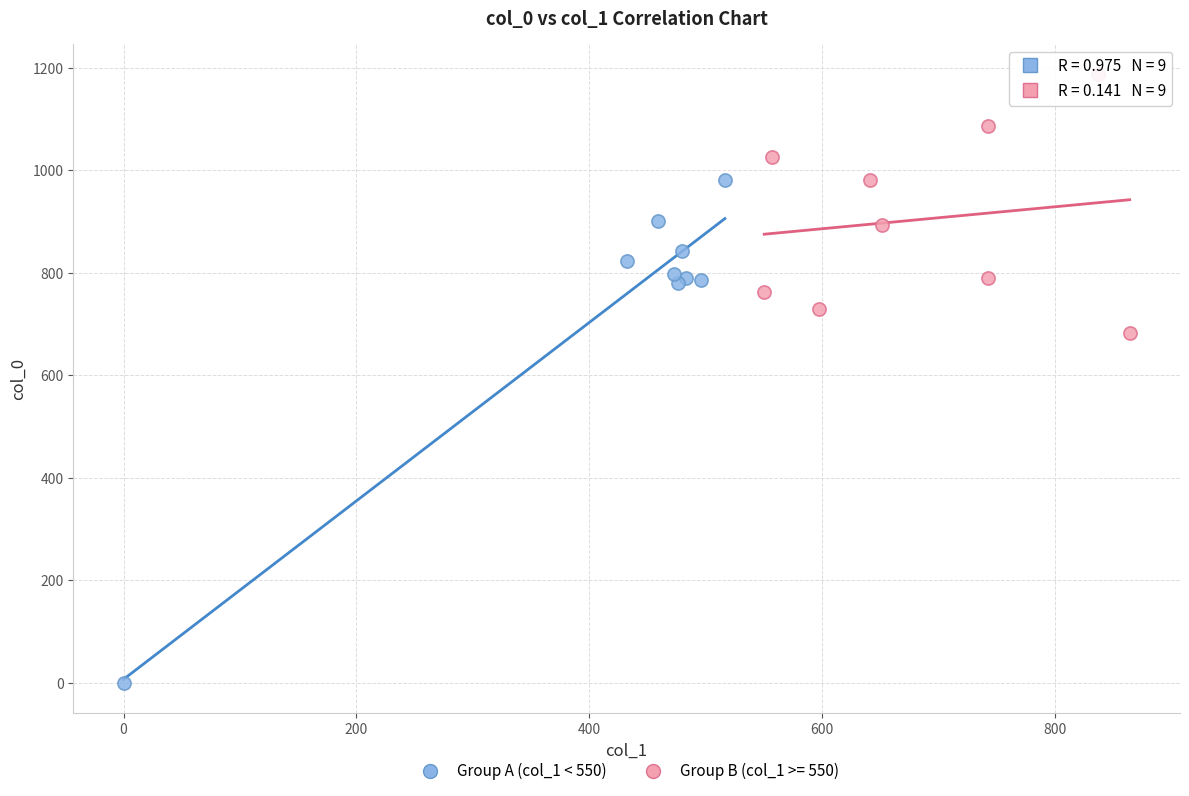

Which series reaches the minimum Y coordinate?

Group A (col_1 < 550)